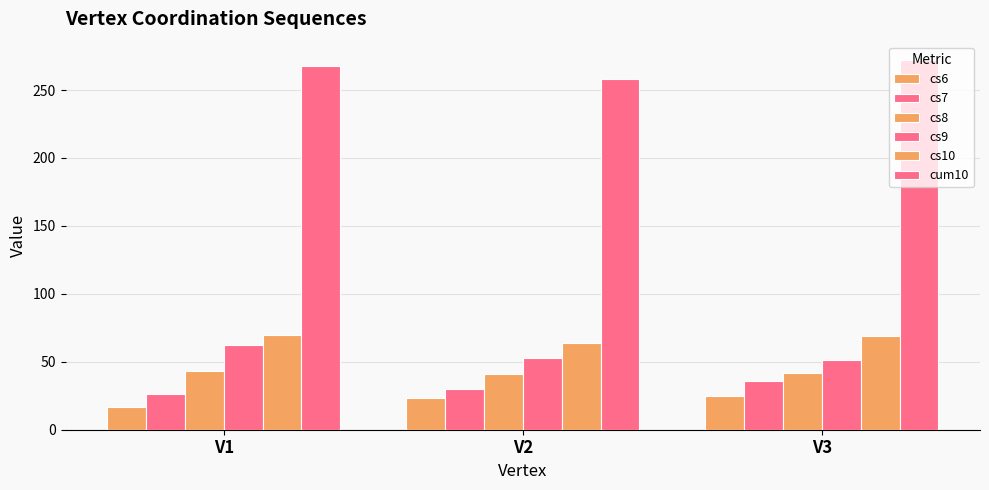

Reading right to left, what are all the values shown in this chart?

cs6: V3=25	V2=23	V1=17
cs7: V3=36	V2=30	V1=26
cs8: V3=42	V2=41	V1=43
cs9: V3=51	V2=53	V1=62
cs10: V3=69	V2=64	V1=70
cum10: V3=272	V2=258	V1=268